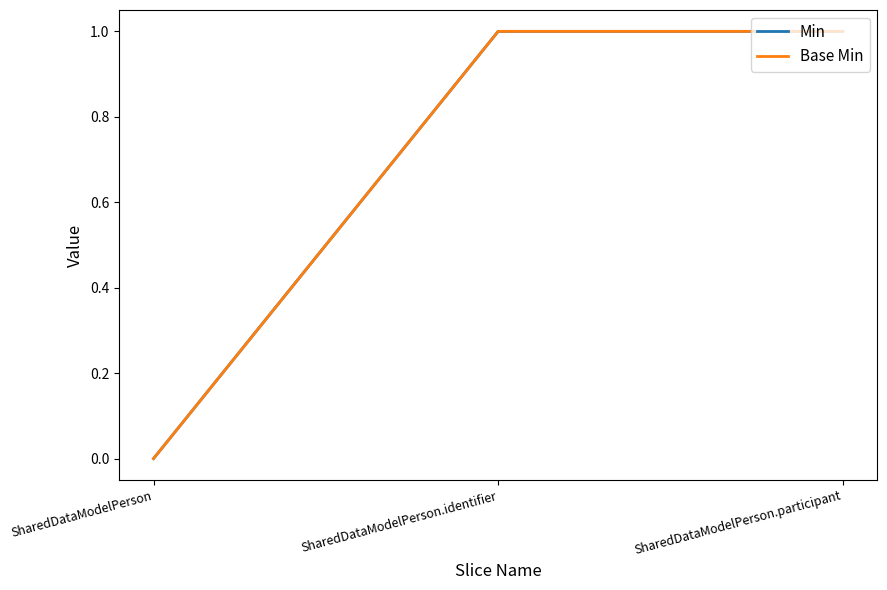

Does the chart display data point markers on the line(s)?

No